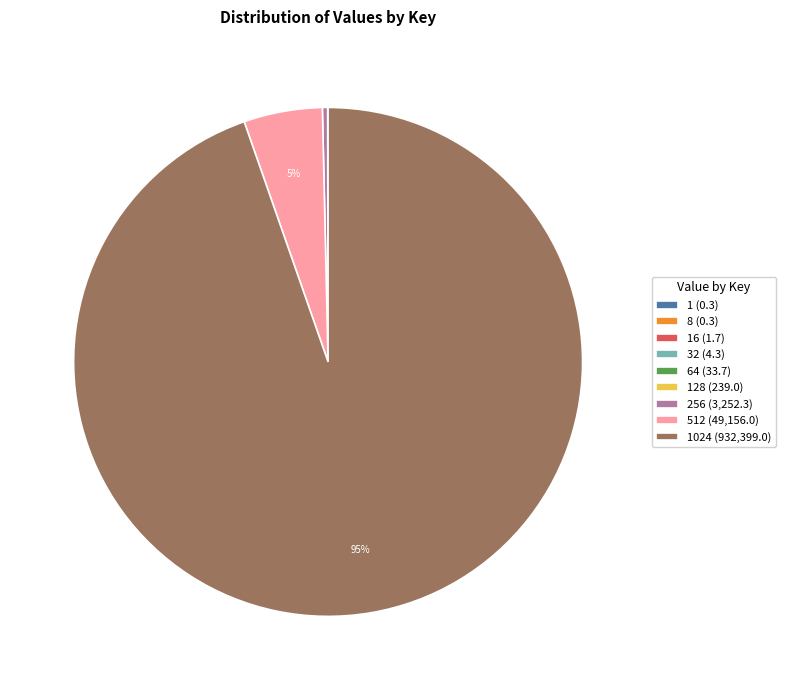

Is the sum of 1024 (932,399.0) and 256 (3,252.3) greater than half?

Yes